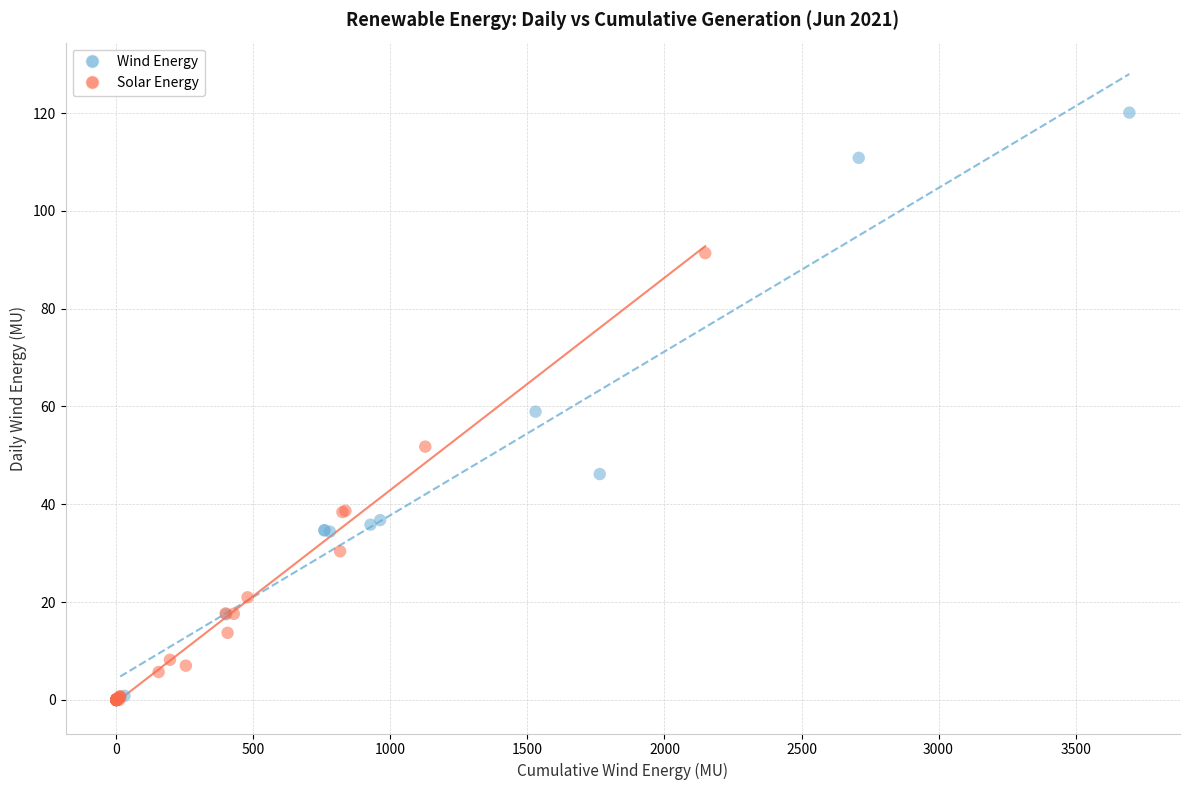

Which series has the widest spread of Y values?

Wind Energy